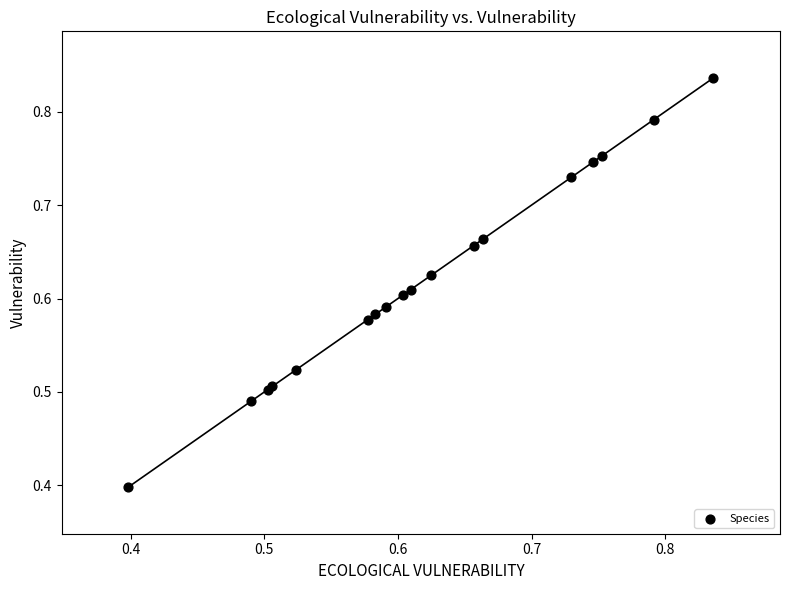

What Y value in the scatter plot is closest to 0?

0.4